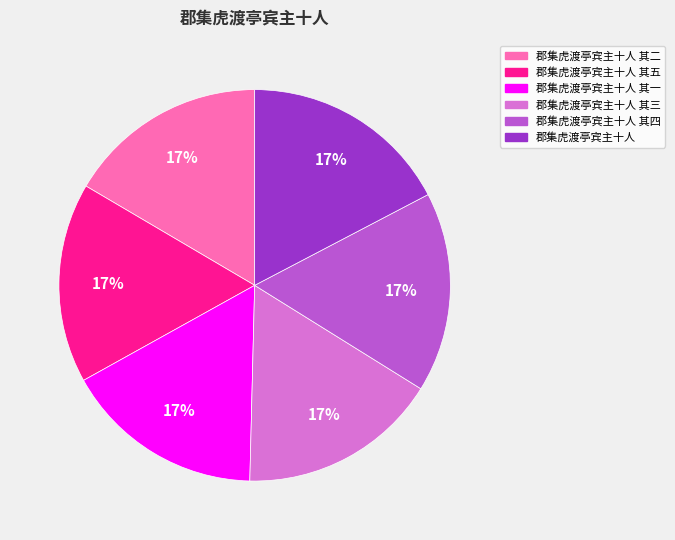

To the nearest percent, what is the average slice percentage?

17%